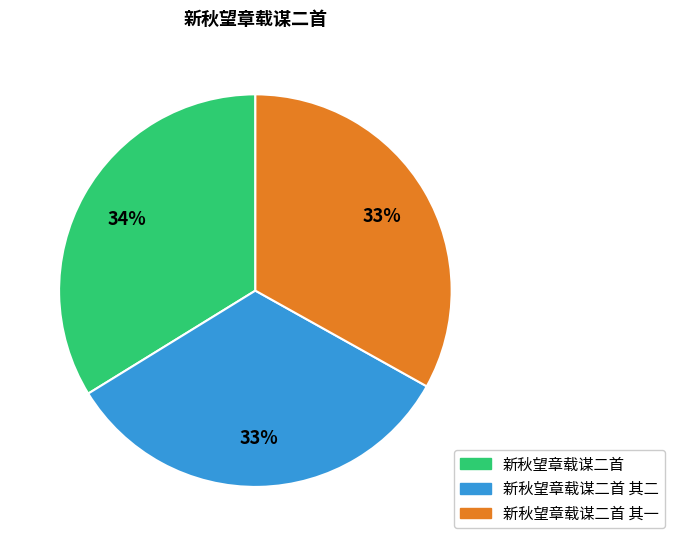

Count the number of slices in the pie.

3